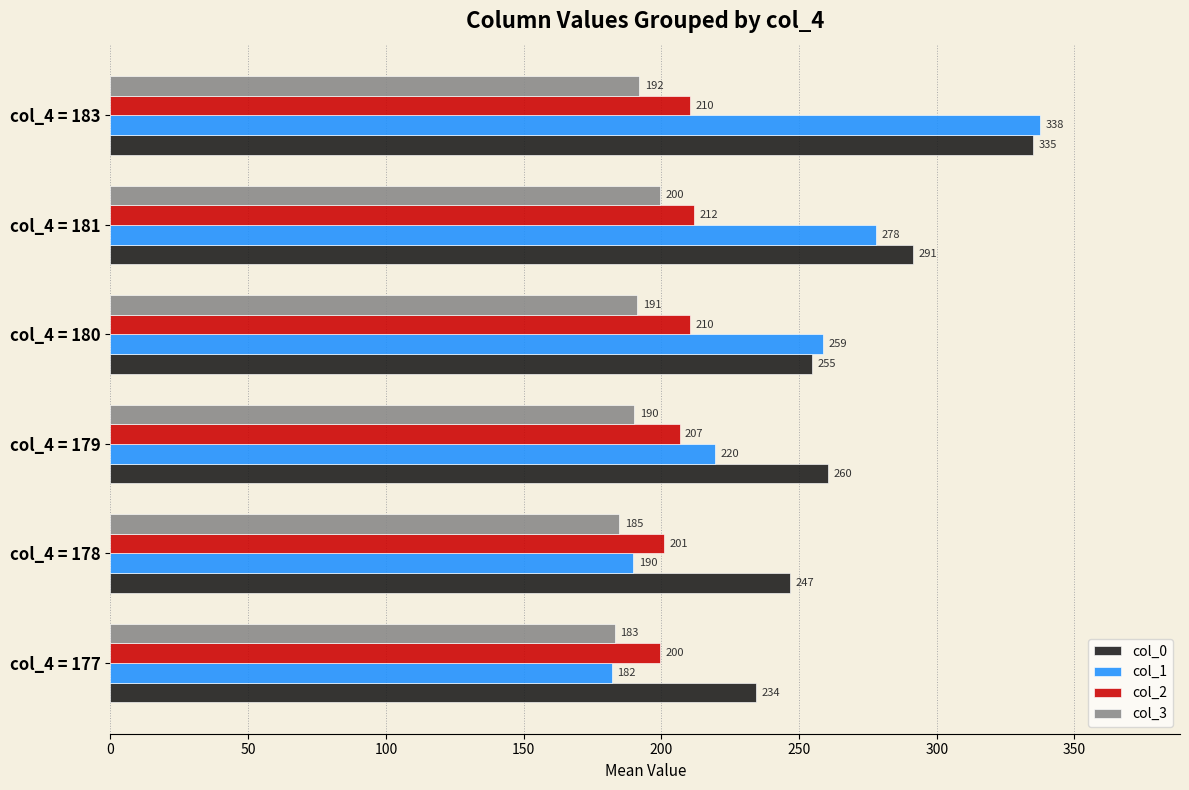

Which series has the largest total across all categories?

col_0